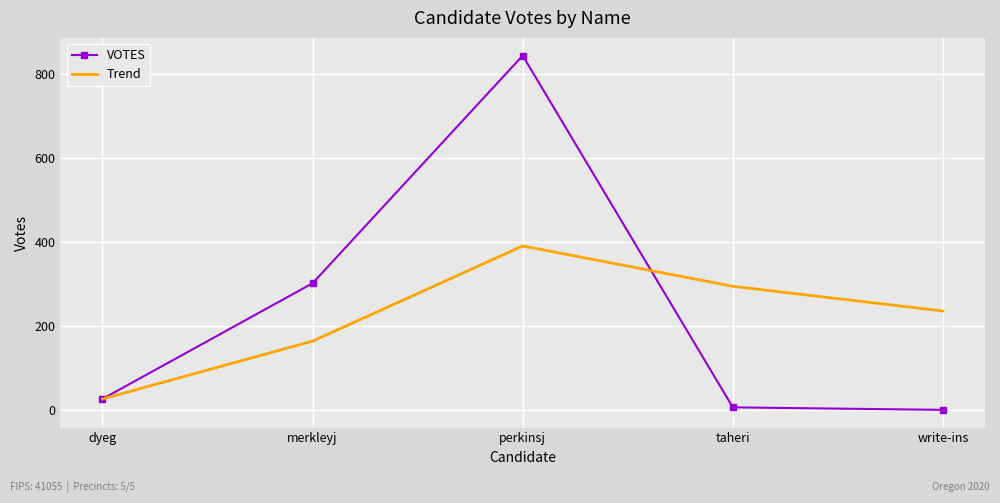

At which label is Trend closest to 208?

write-ins